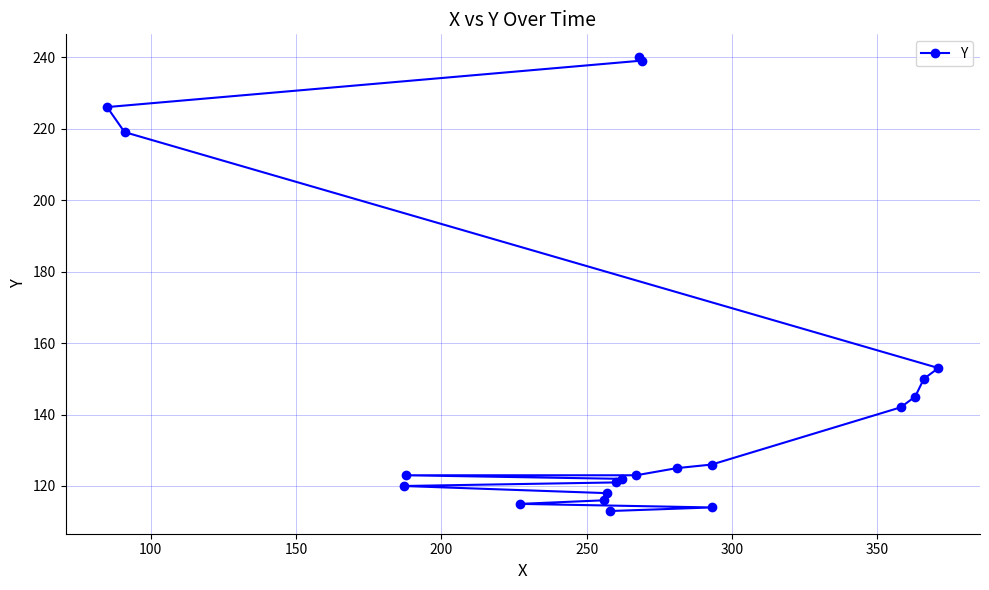

What is the greatest value displayed?

240